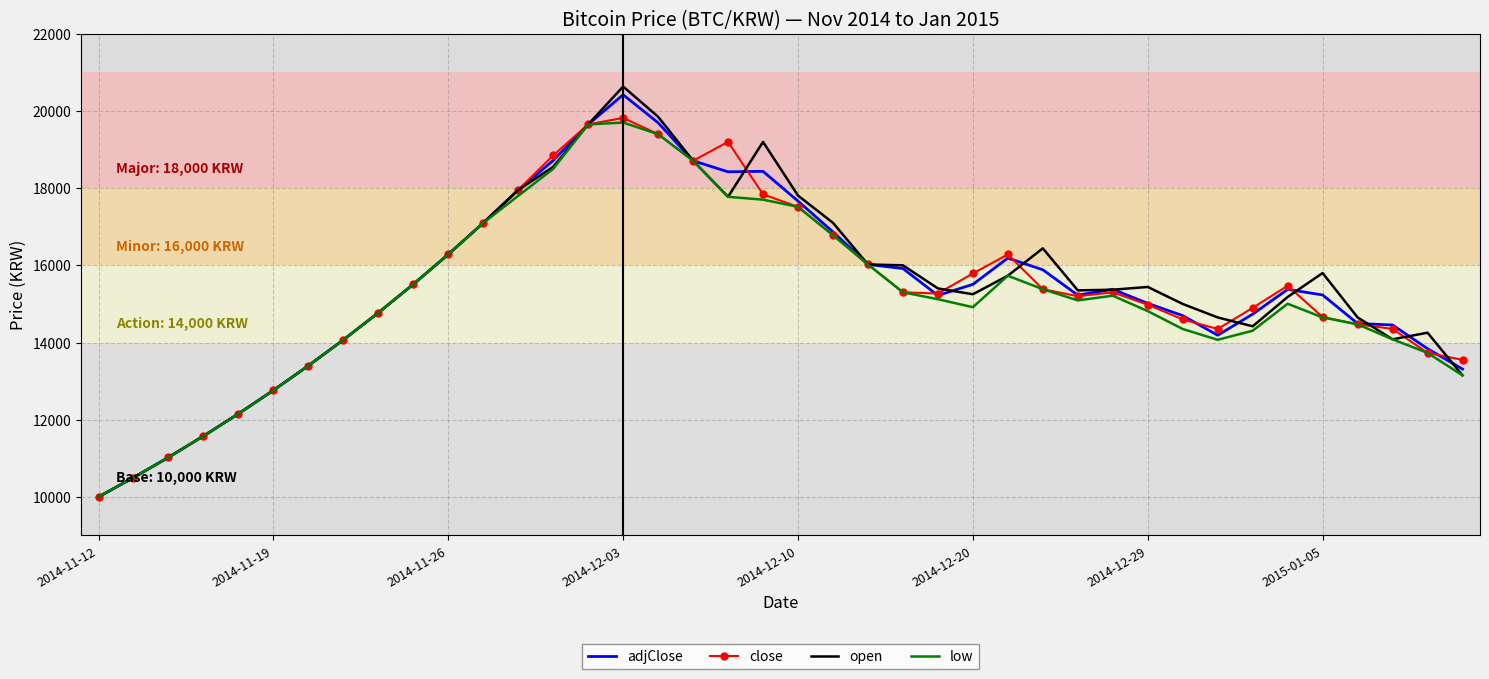

What is the greatest value displayed?

20633